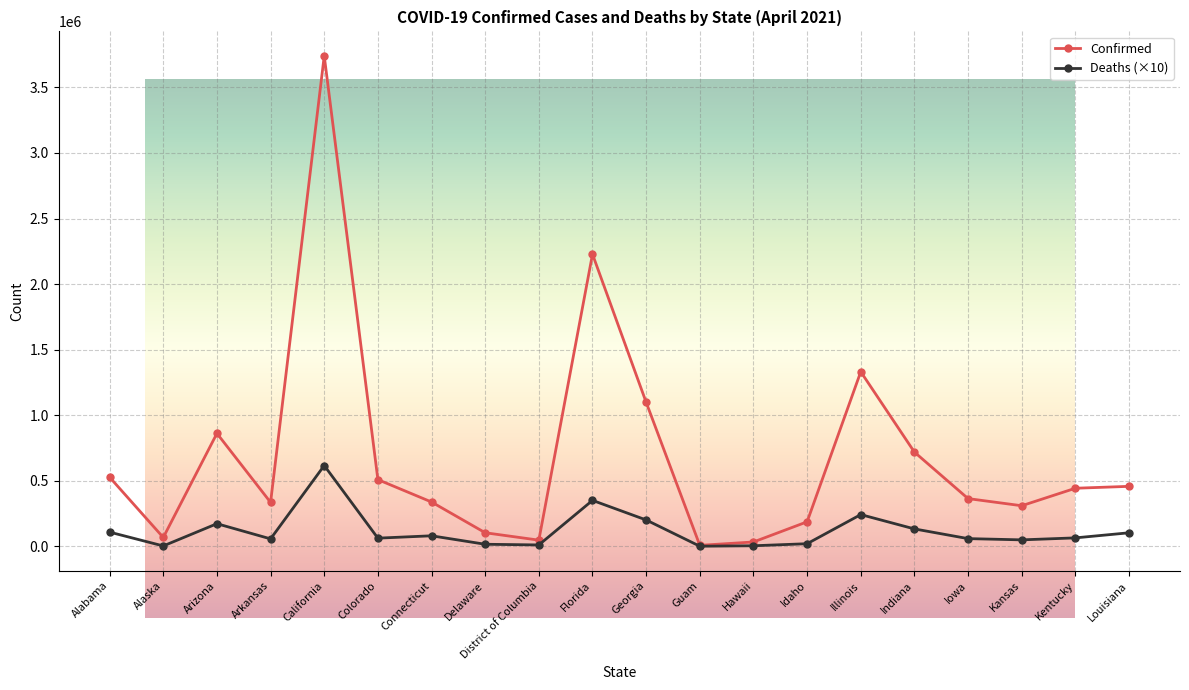

Where does the Confirmed series first go above 443408?

Alabama